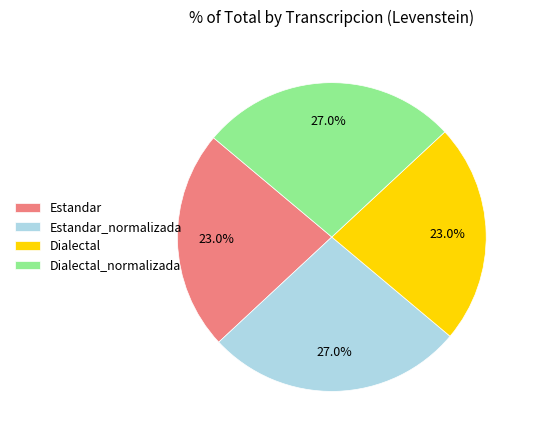

Does any single category account for the majority?

No